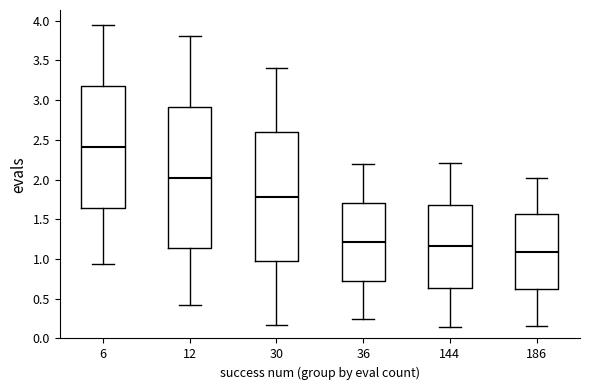

Which box has the highest median line?

6